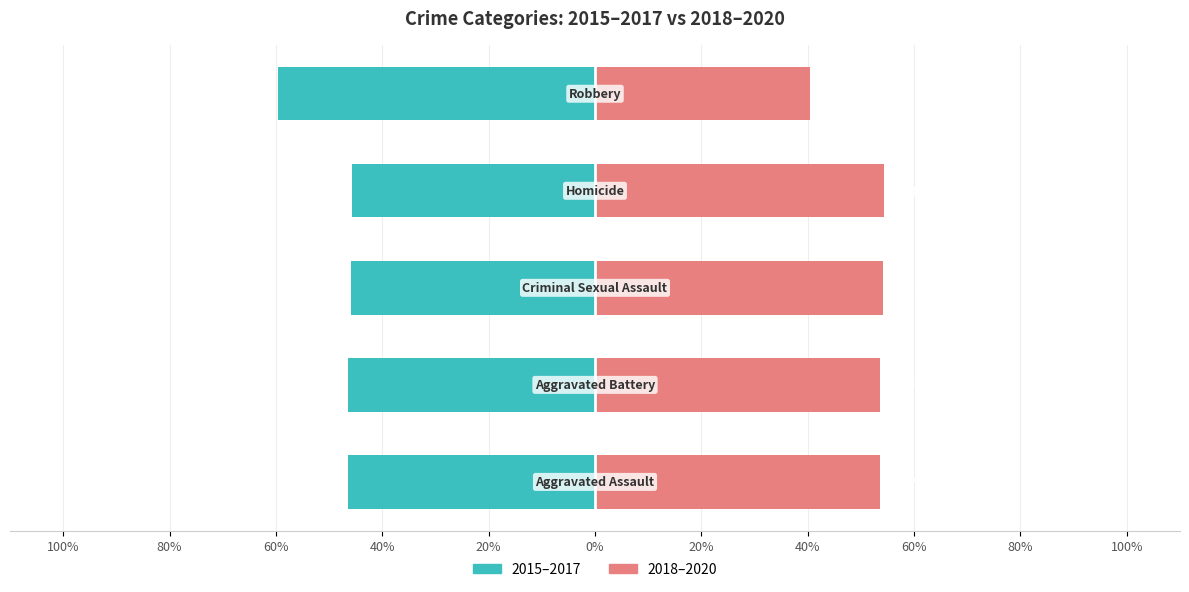

Reading left to right, what are all the values shown in this chart?

2015-2017 (Left): -46.4	-46.5	-45.9	-45.7	-59.5
2018-2020 (Right): 53.6	53.5	54.1	54.3	40.5